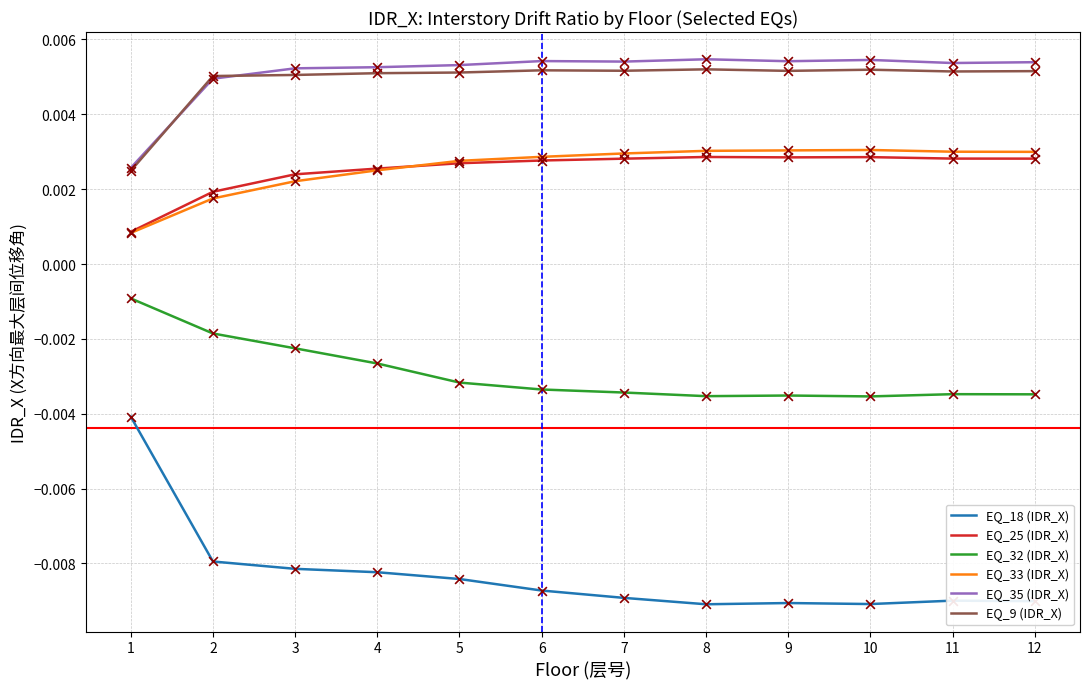

Which series contains the lowest Y value?

EQ_18 (IDR_X)